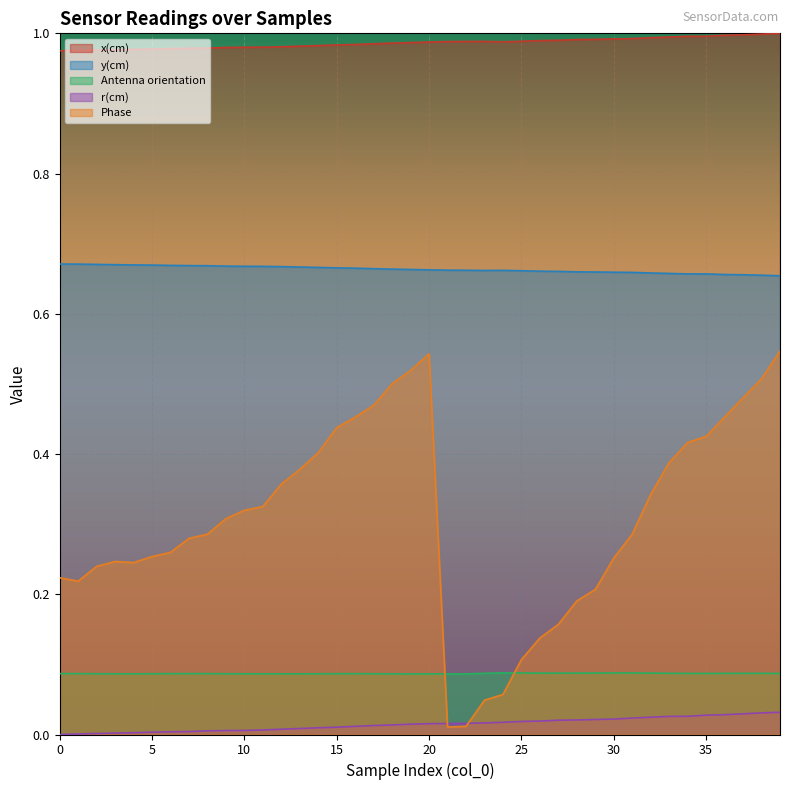

Reading right to left, transcribe all the data shown in this chart.

x(cm): 39=1.0	38=1.0	37=1.0	36=1.0	35=1.0	34=1.0	33=1.0	32=1.0	31=1.0	30=1.0	29=1.0	28=1.0	27=1.0	26=1.0	25=1.0	24=1.0	23=1.0	22=1.0	21=1.0	20=1.0	19=1.0	18=1.0	17=1.0	16=1.0	15=1.0	14=1.0	13=1.0	12=1.0	11=1.0	10=1.0	9=1.0	8=1.0	7=1.0	6=1.0	5=1.0	4=1.0	3=1.0	2=1.0	1=1.0	0=1.0
y(cm): 39=0.7	38=0.7	37=0.7	36=0.7	35=0.7	34=0.7	33=0.7	32=0.7	31=0.7	30=0.7	29=0.7	28=0.7	27=0.7	26=0.7	25=0.7	24=0.7	23=0.7	22=0.7	21=0.7	20=0.7	19=0.7	18=0.7	17=0.7	16=0.7	15=0.7	14=0.7	13=0.7	12=0.7	11=0.7	10=0.7	9=0.7	8=0.7	7=0.7	6=0.7	5=0.7	4=0.7	3=0.7	2=0.7	1=0.7	0=0.7
Antenna orientation: 39=0.1	38=0.1	37=0.1	36=0.1	35=0.1	34=0.1	33=0.1	32=0.1	31=0.1	30=0.1	29=0.1	28=0.1	27=0.1	26=0.1	25=0.1	24=0.1	23=0.1	22=0.1	21=0.1	20=0.1	19=0.1	18=0.1	17=0.1	16=0.1	15=0.1	14=0.1	13=0.1	12=0.1	11=0.1	10=0.1	9=0.1	8=0.1	7=0.1	6=0.1	5=0.1	4=0.1	3=0.1	2=0.1	1=0.1	0=0.1
r(cm): 39=0.0	38=0.0	37=0.0	36=0.0	35=0.0	34=0.0	33=0.0	32=0.0	31=0.0	30=0.0	29=0.0	28=0.0	27=0.0	26=0.0	25=0.0	24=0.0	23=0.0	22=0.0	21=0.0	20=0.0	19=0.0	18=0.0	17=0.0	16=0.0	15=0.0	14=0.0	13=0.0	12=0.0	11=0.0	10=0.0	9=0.0	8=0.0	7=0.0	6=0.0	5=0.0	4=0.0	3=0.0	2=0.0	1=0.0	0=0.0
Phase: 39=0.5	38=0.5	37=0.5	36=0.5	35=0.4	34=0.4	33=0.4	32=0.3	31=0.3	30=0.3	29=0.2	28=0.2	27=0.2	26=0.1	25=0.1	24=0.1	23=0.0	22=0.0	21=0.0	20=0.5	19=0.5	18=0.5	17=0.5	16=0.5	15=0.4	14=0.4	13=0.4	12=0.4	11=0.3	10=0.3	9=0.3	8=0.3	7=0.3	6=0.3	5=0.3	4=0.2	3=0.2	2=0.2	1=0.2	0=0.2